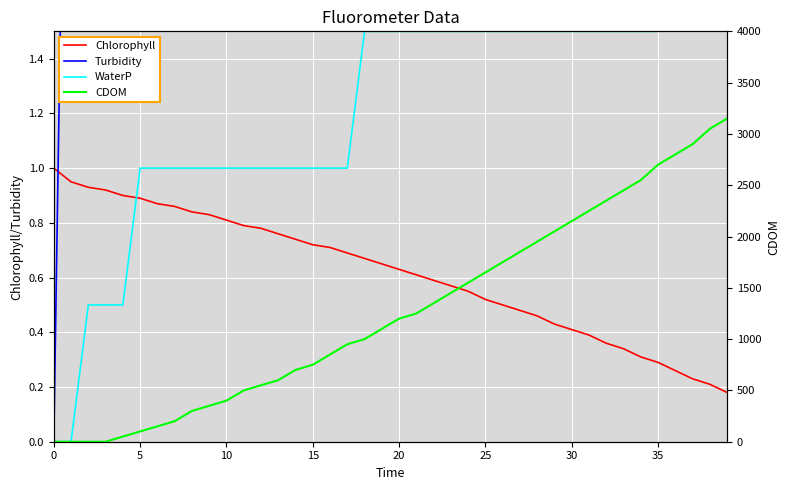

True or false: Chlorophyll has more than 0 interior local peaks.

False